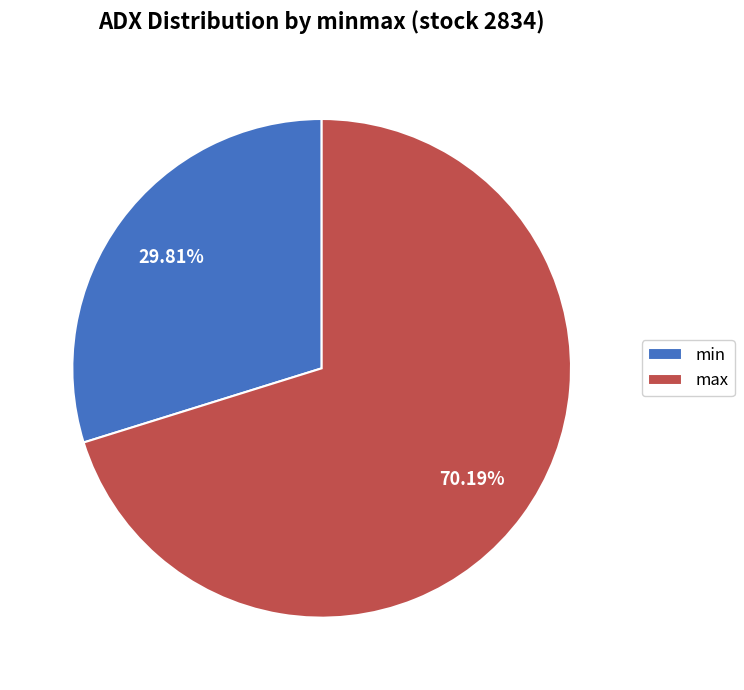

To the nearest percent, what is the difference between the largest and smallest slice percentages?

40%